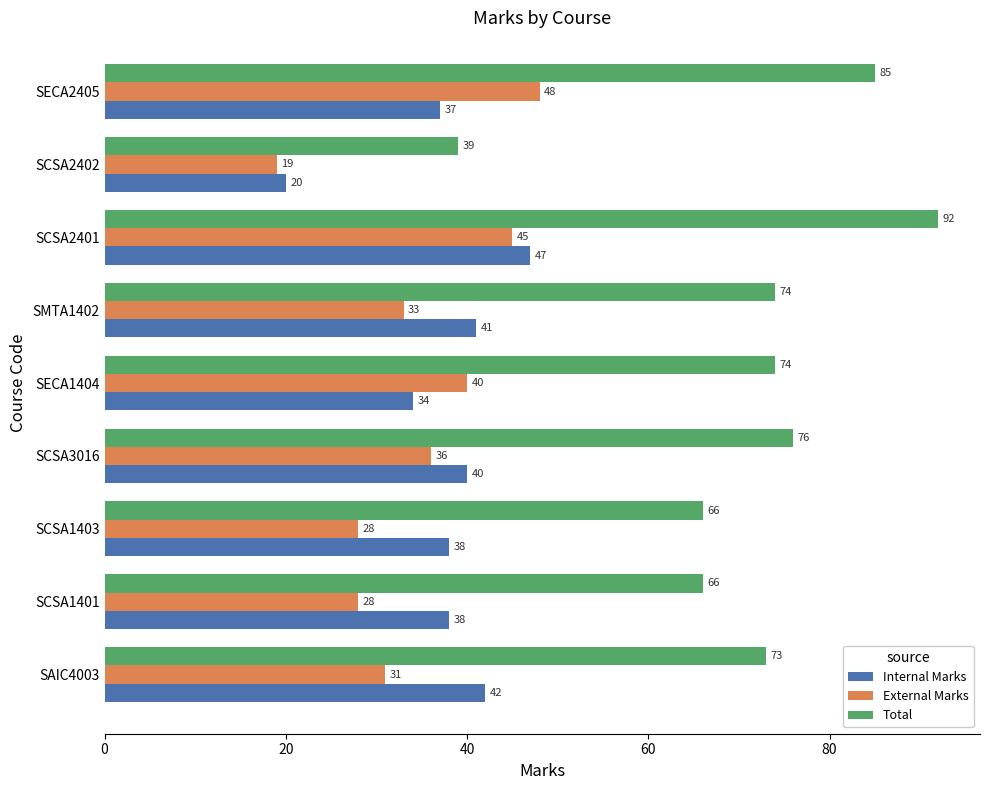

Is the value of External Marks at SECA2405 greater than the value of Total at SECA1404?

No